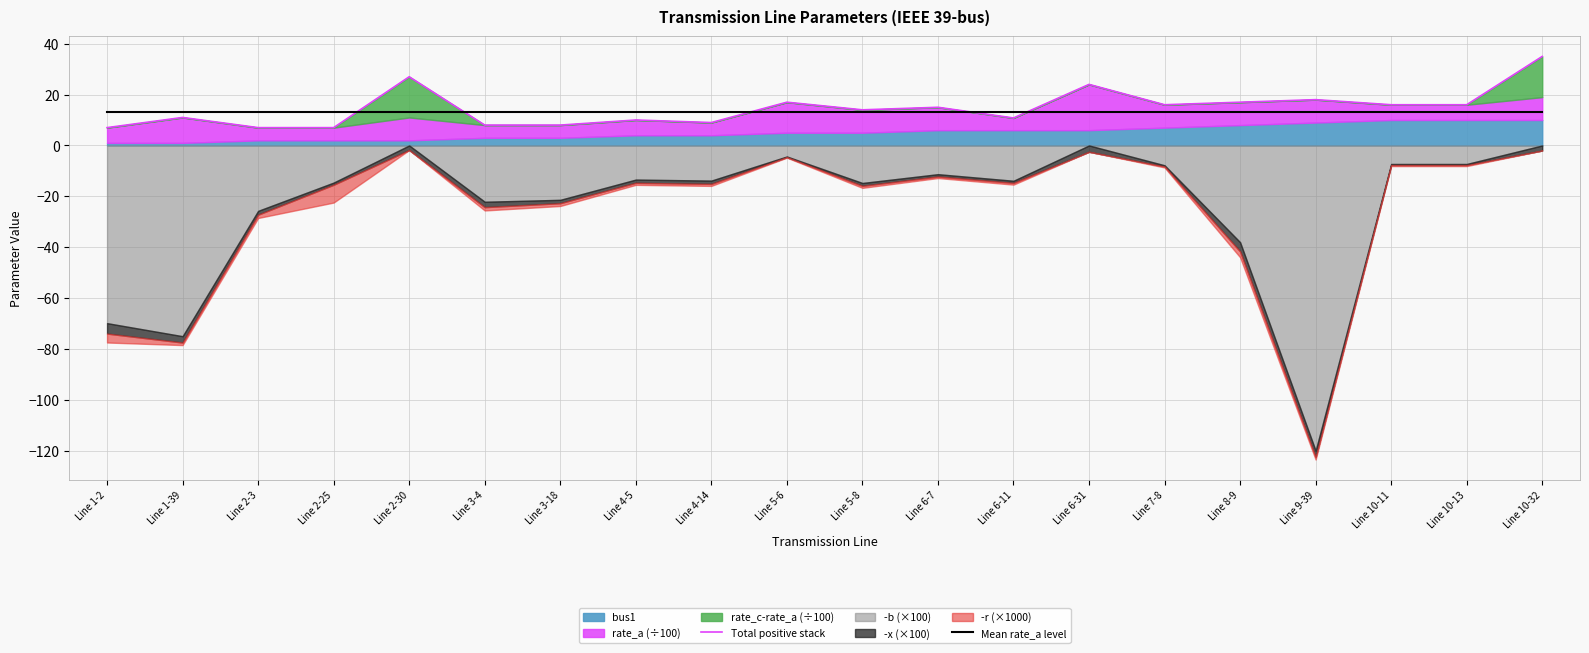

How many intersections are there between Total positive stack and Mean rate_a level?

5